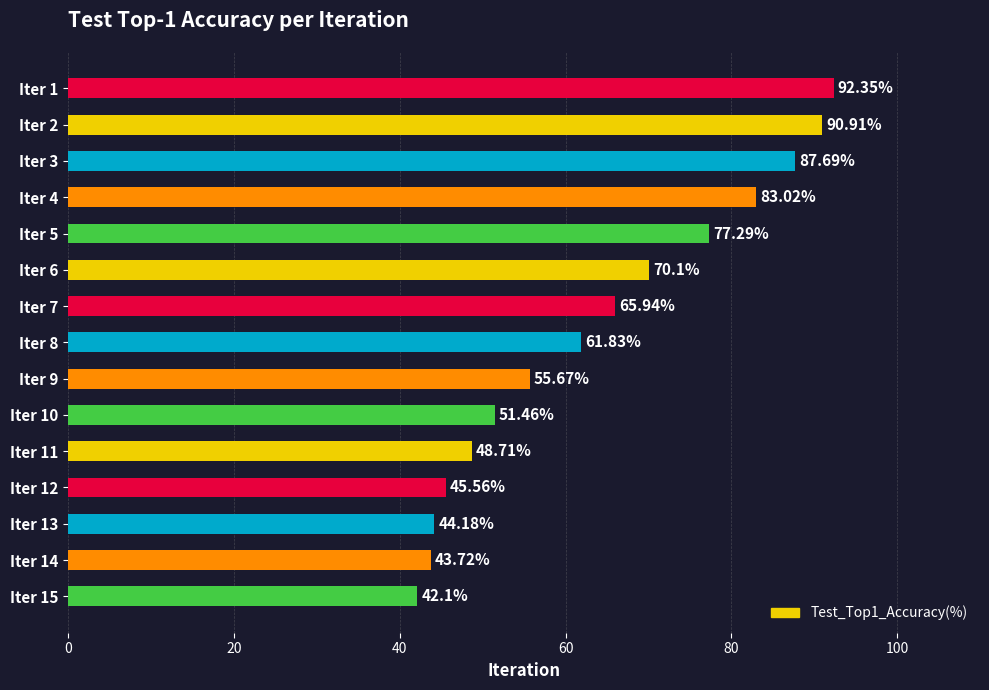

Which has a higher value, Iter 14 or Iter 7?

Iter 7